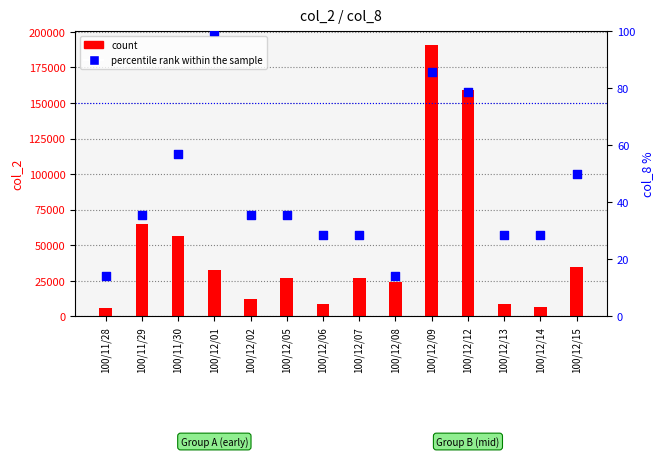

At how many categories does at least one series exceed 40103?

4